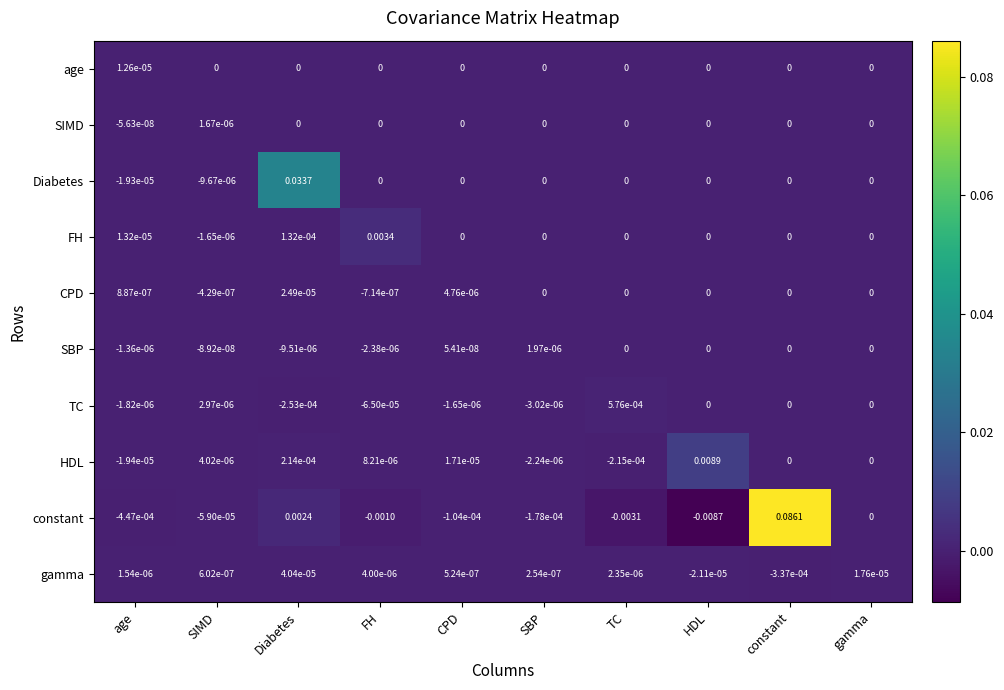

Which series has the largest total across all categories?

constant